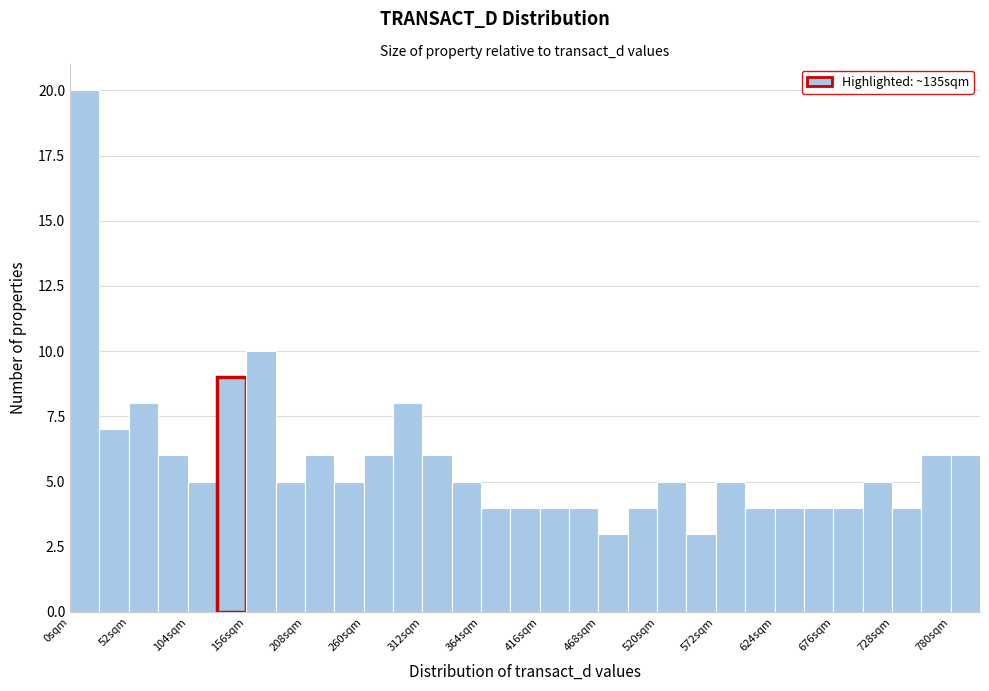

Read against the x-axis, roughly where is the centre of the tallest bar?

10